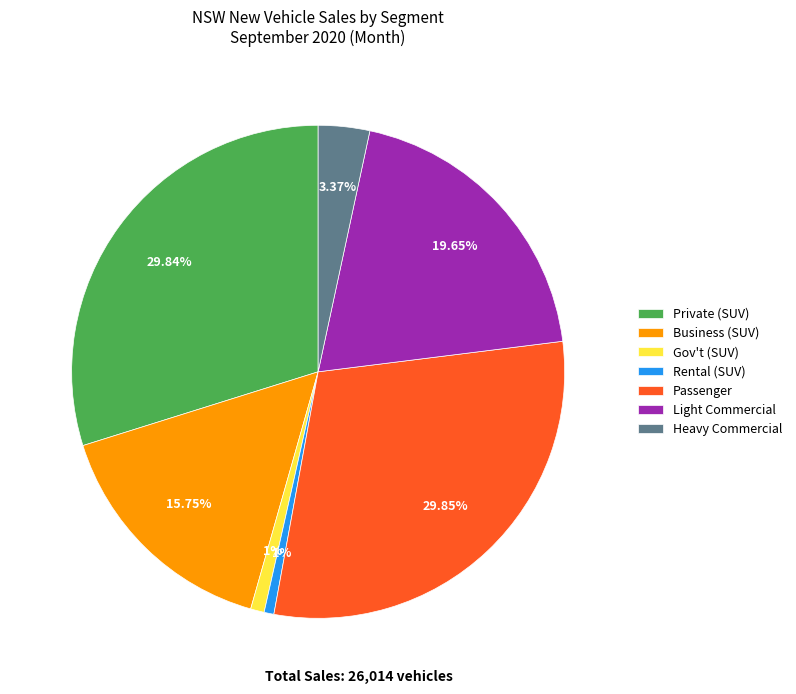

Which has a higher value, Rental (SUV) or Heavy Commercial?

Heavy Commercial